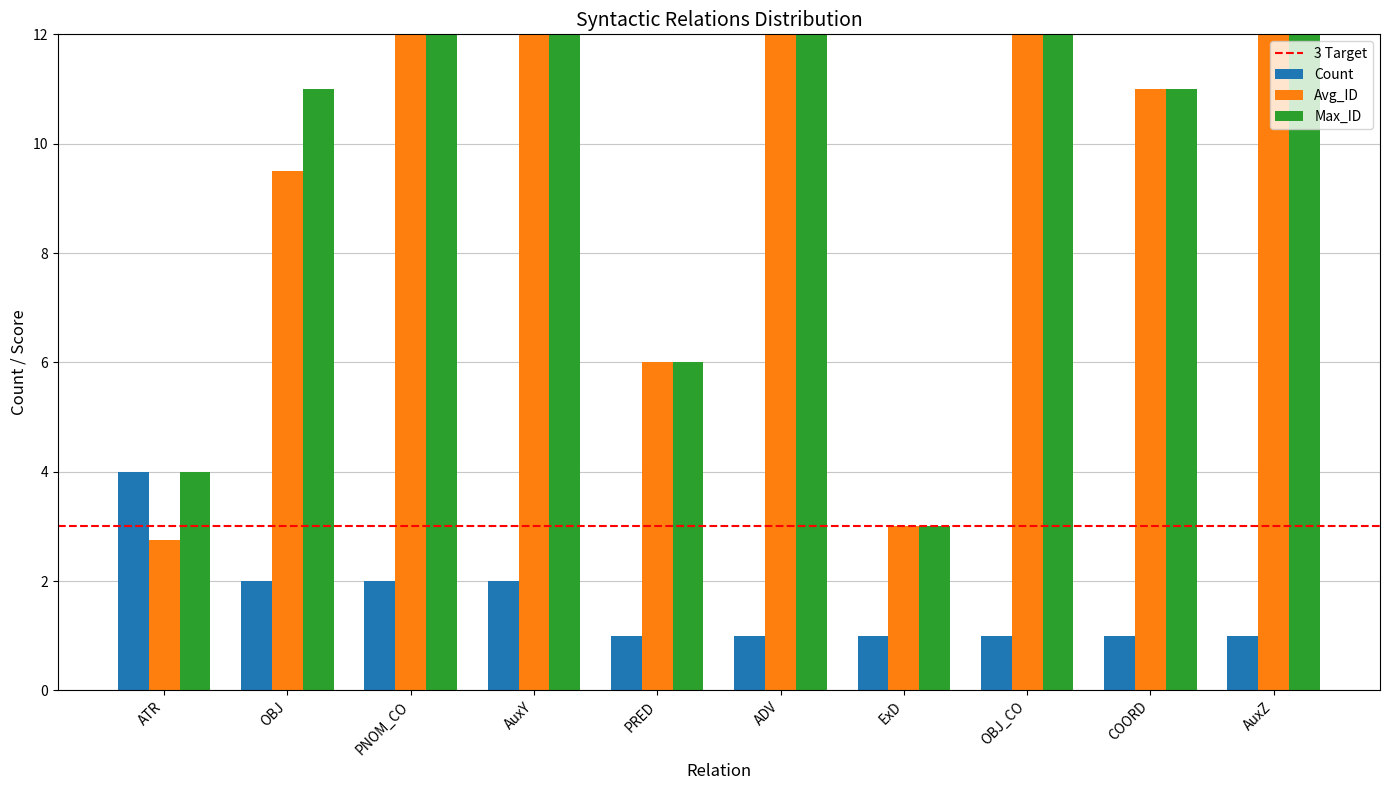

The value of Count at PRED is 1.3. True or false?

False